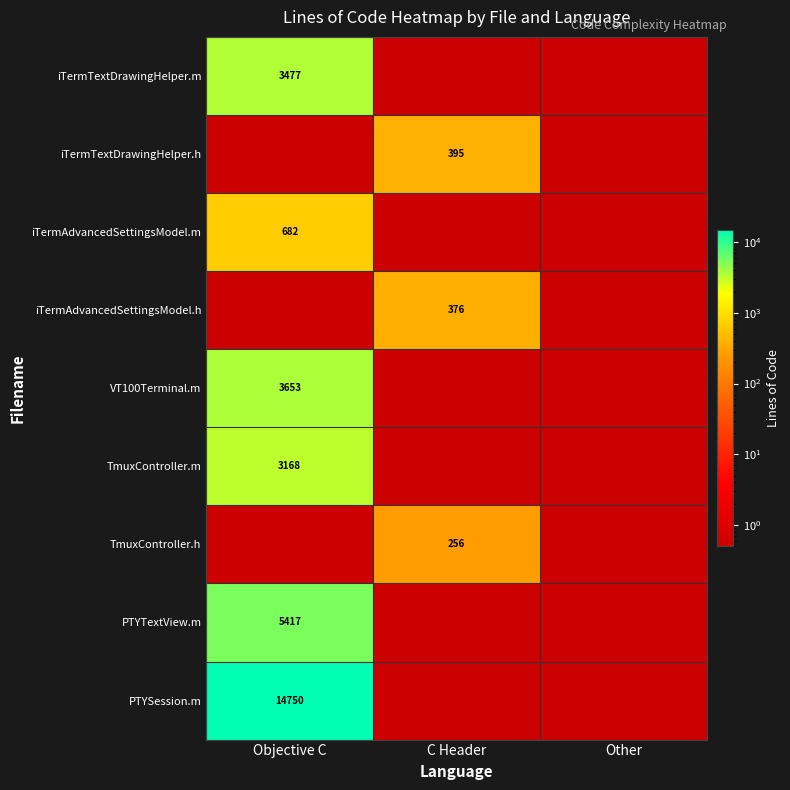

The PTYTextView.m series shows 1657.2 at Objective C. True or false?

False